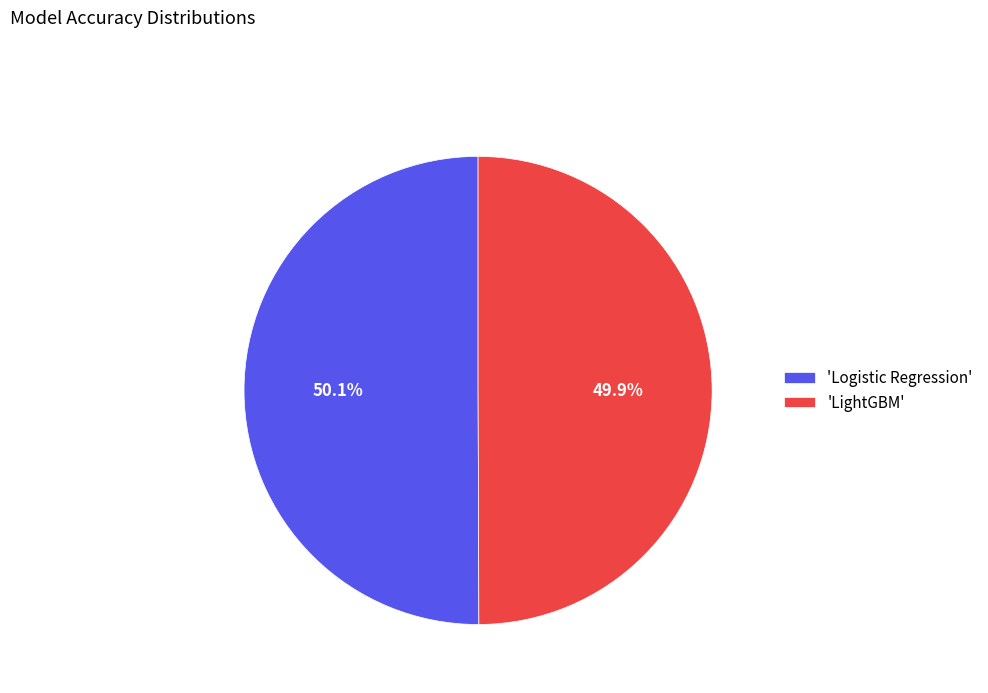

Do 'Logistic Regression' and 'LightGBM' together represent more than half of the pie?

Yes